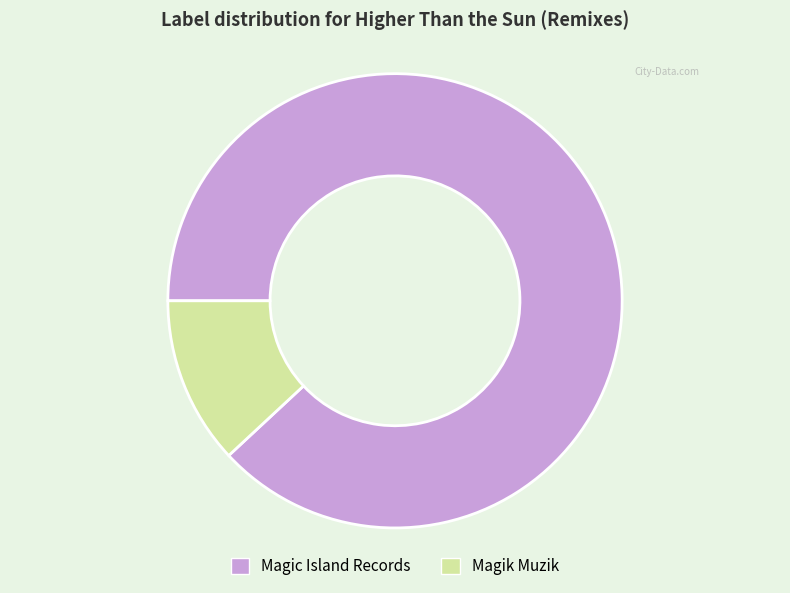

Rank the categories by value from highest to lowest.

Magic Island Records, Magik Muzik